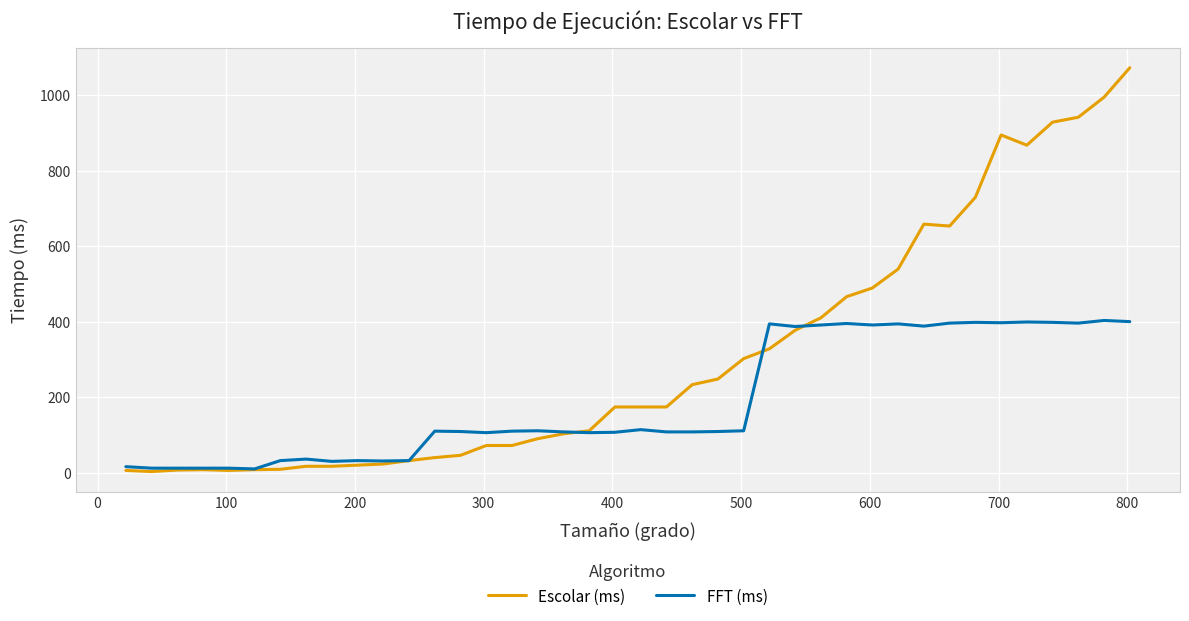

What is the difference between the second highest and second lowest values in the FFT (ms) series?

388